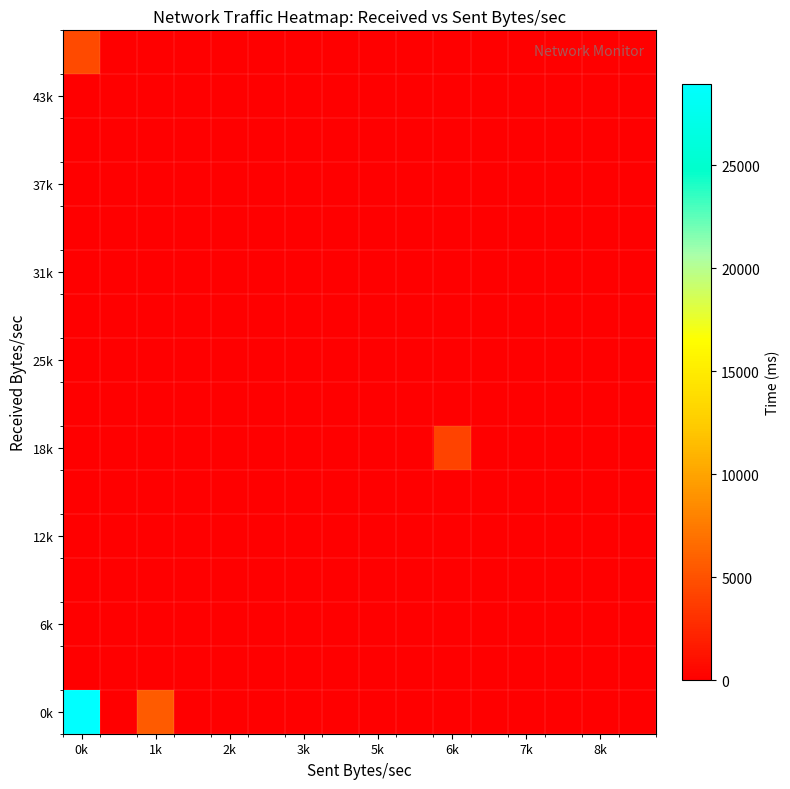

At how many categories does at least one series exceed 3269?

3